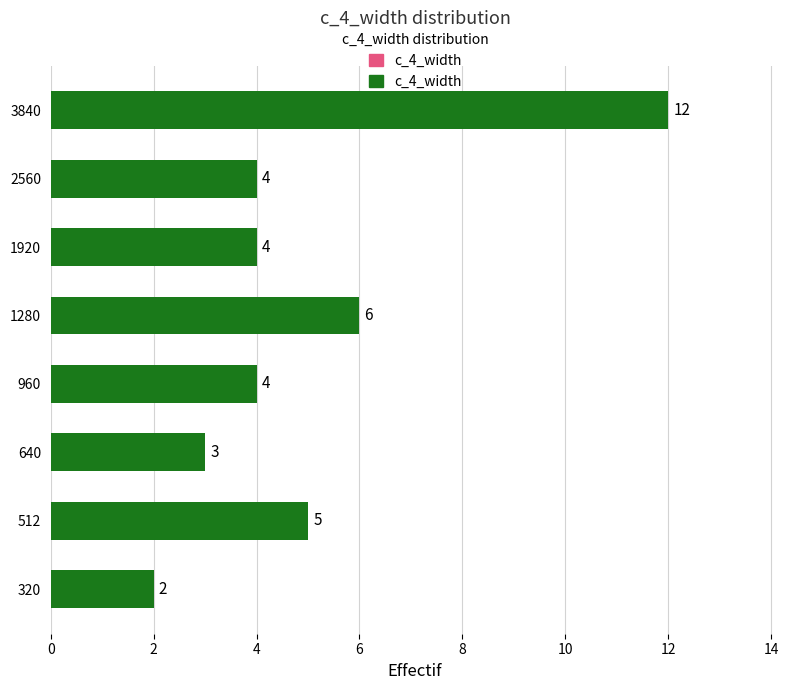

Between 640 and 320, which is larger?

640